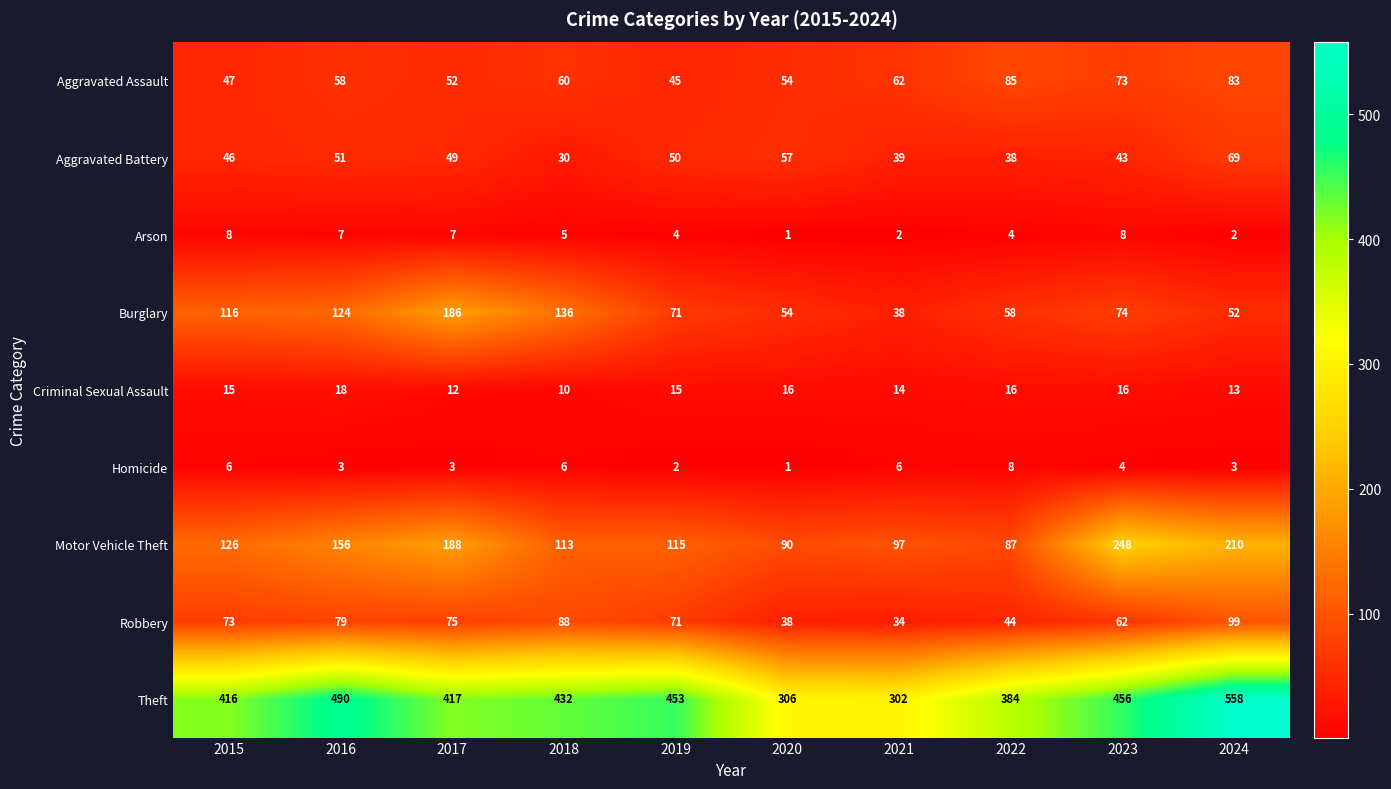

Between 2019 and 2024, which series saw the biggest shift?

Theft